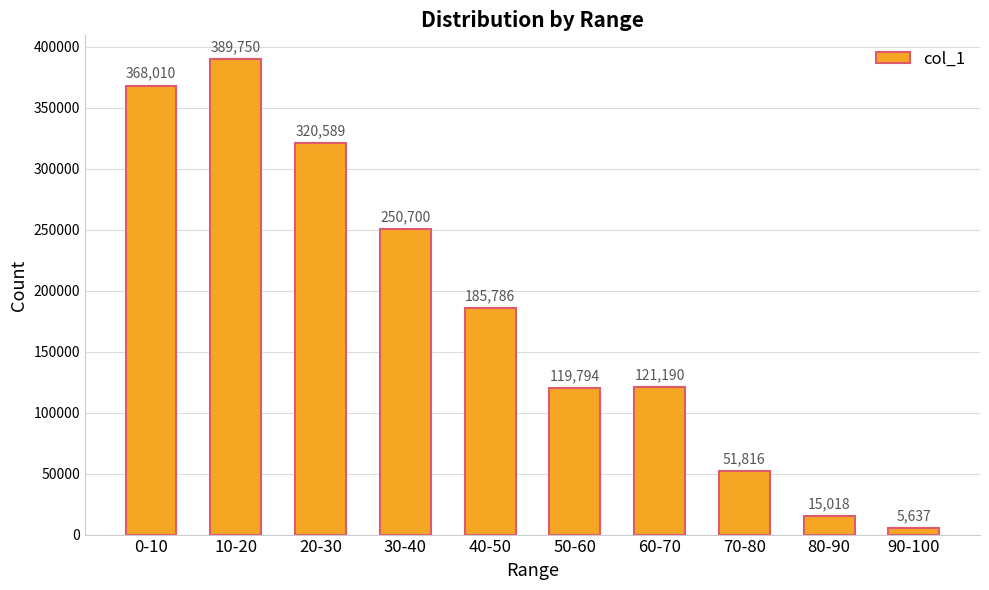

What is the difference between the second highest and second lowest values?

352992